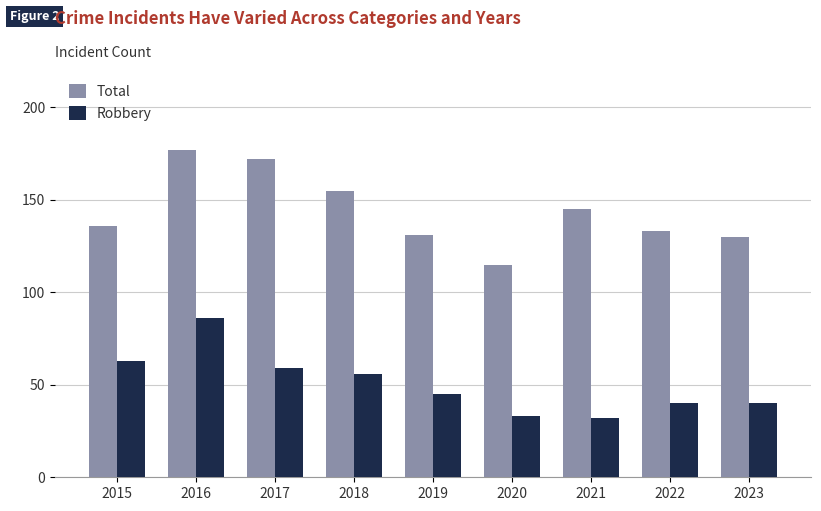

At which label is Robbery closest to 59?

2017